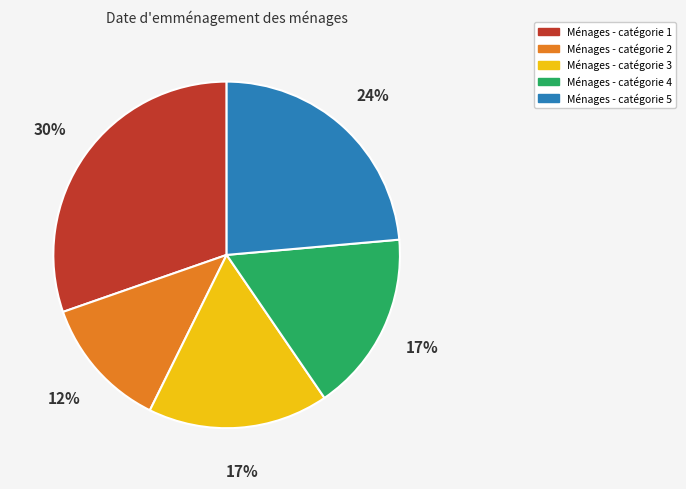

How many segments does this pie chart have?

5